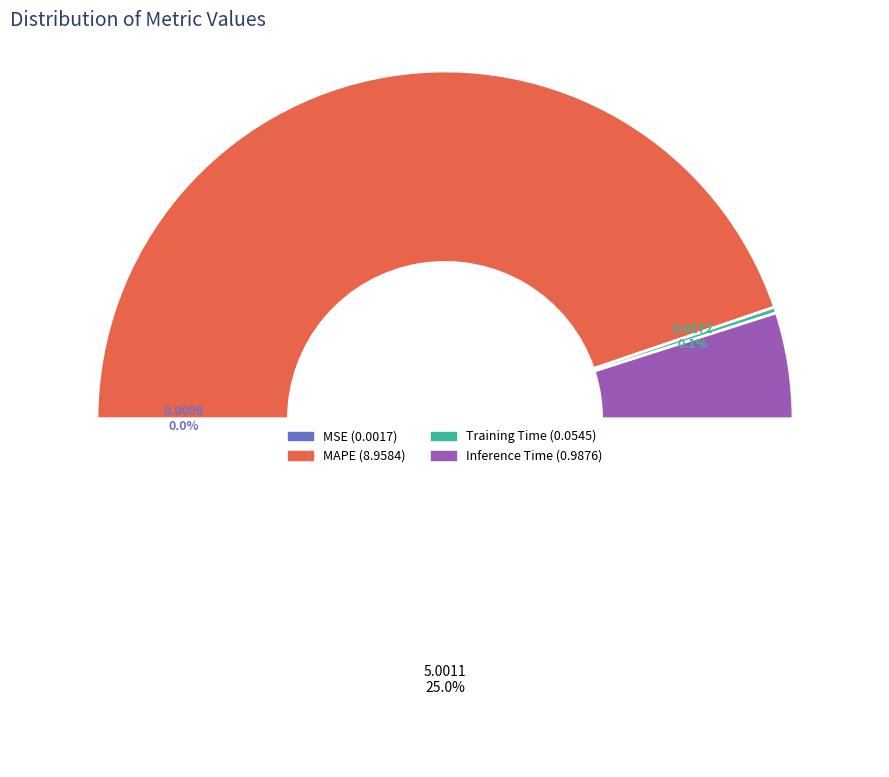

What is the smallest slice in the pie chart?

MSE